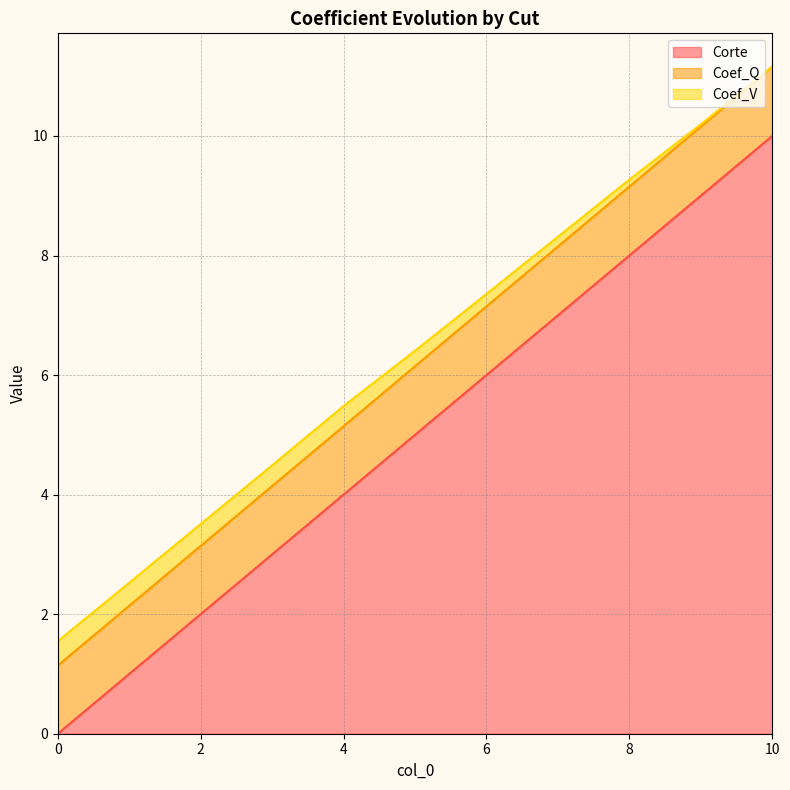

Does the chart have visible grid lines?

Yes